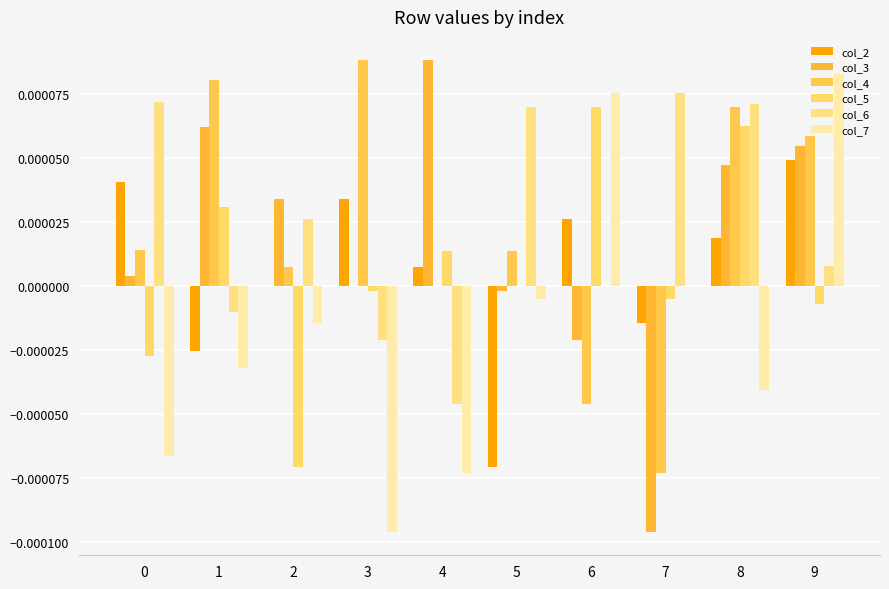

Which category has the highest value across all series?

4